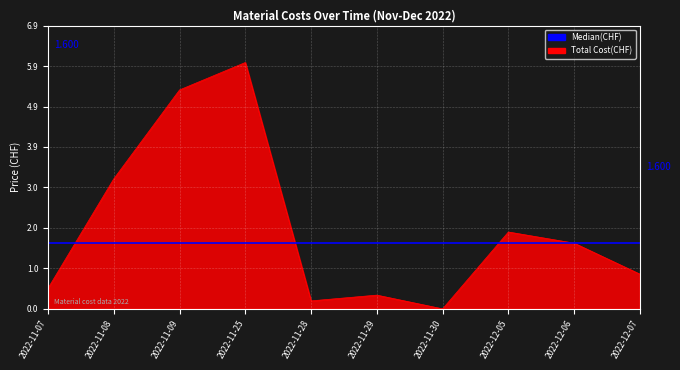

What is the label of the 2nd point from the left?

2022-11-08